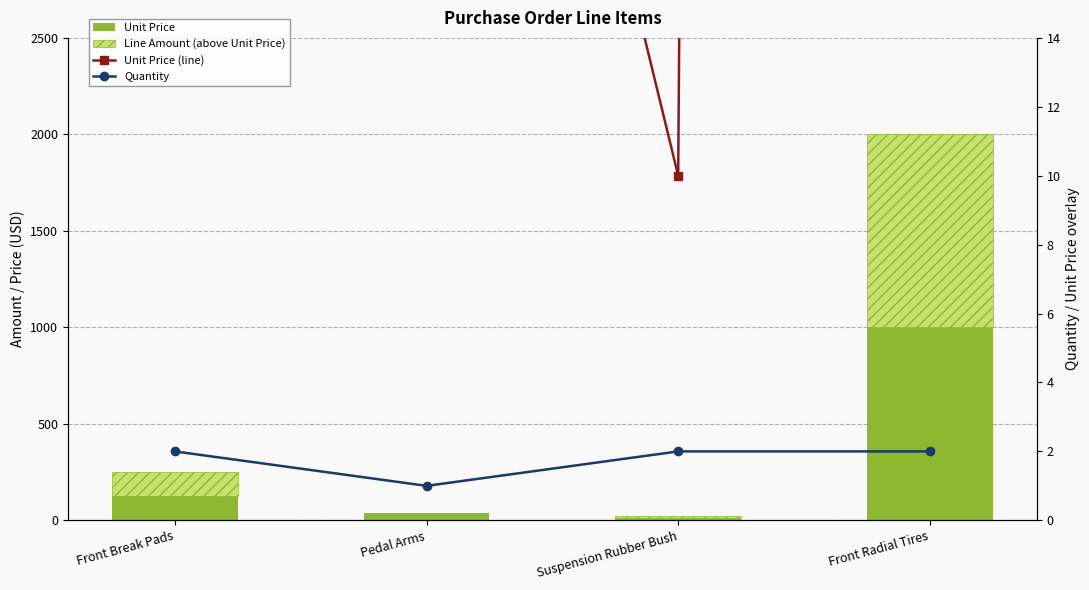

At which label does Unit Price (line) first exceed 125?

Front Radial Tires